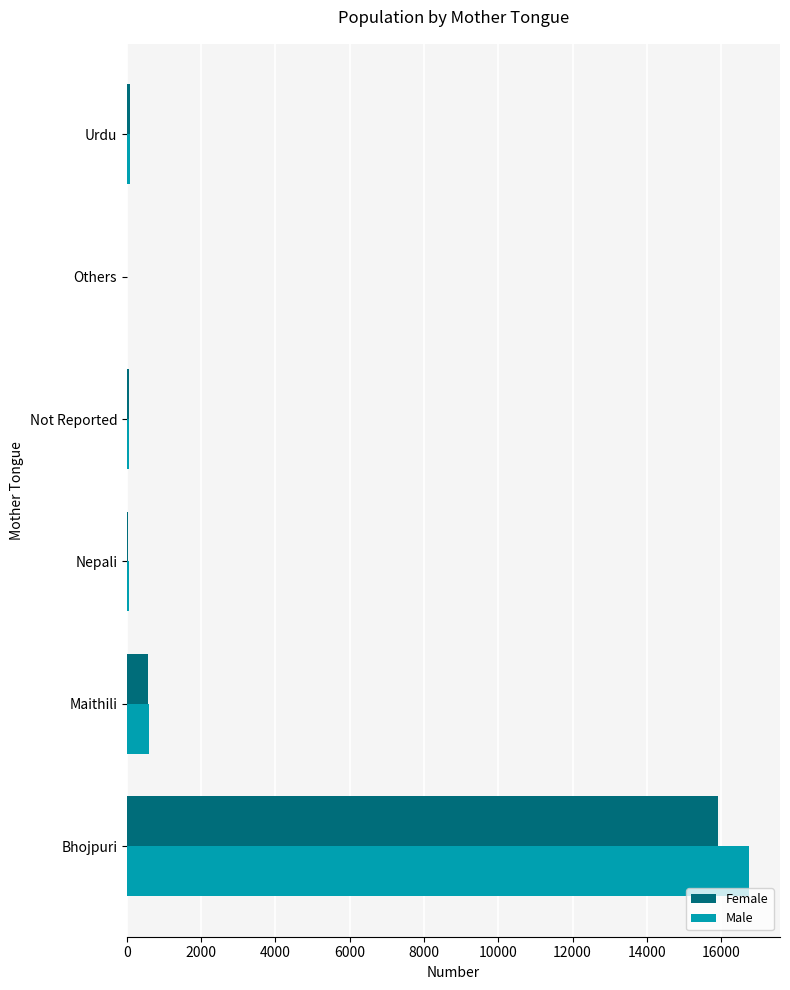

What is the sum of all Male values?

17538